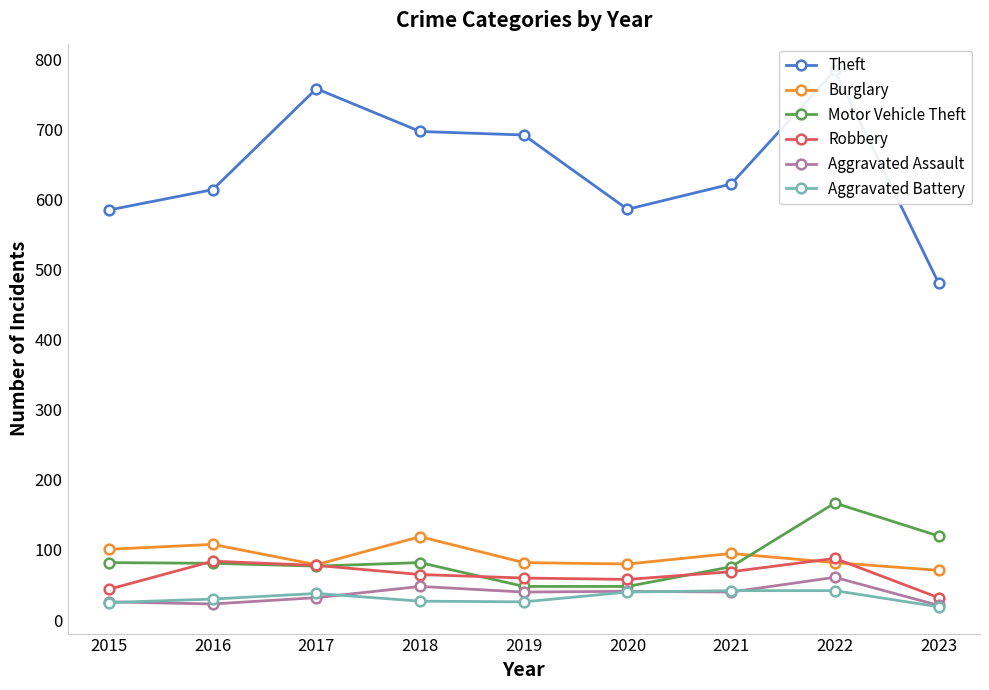

What is the sum of all Robbery values?

578